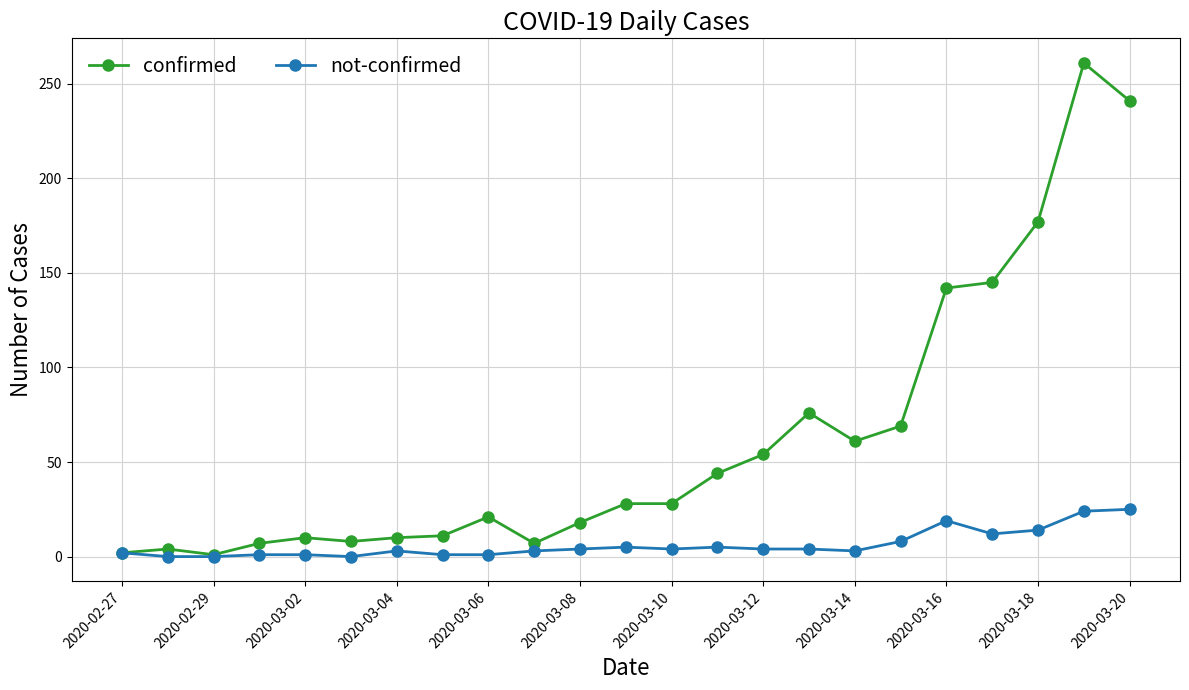

How many values in the confirmed series are below 28?

11